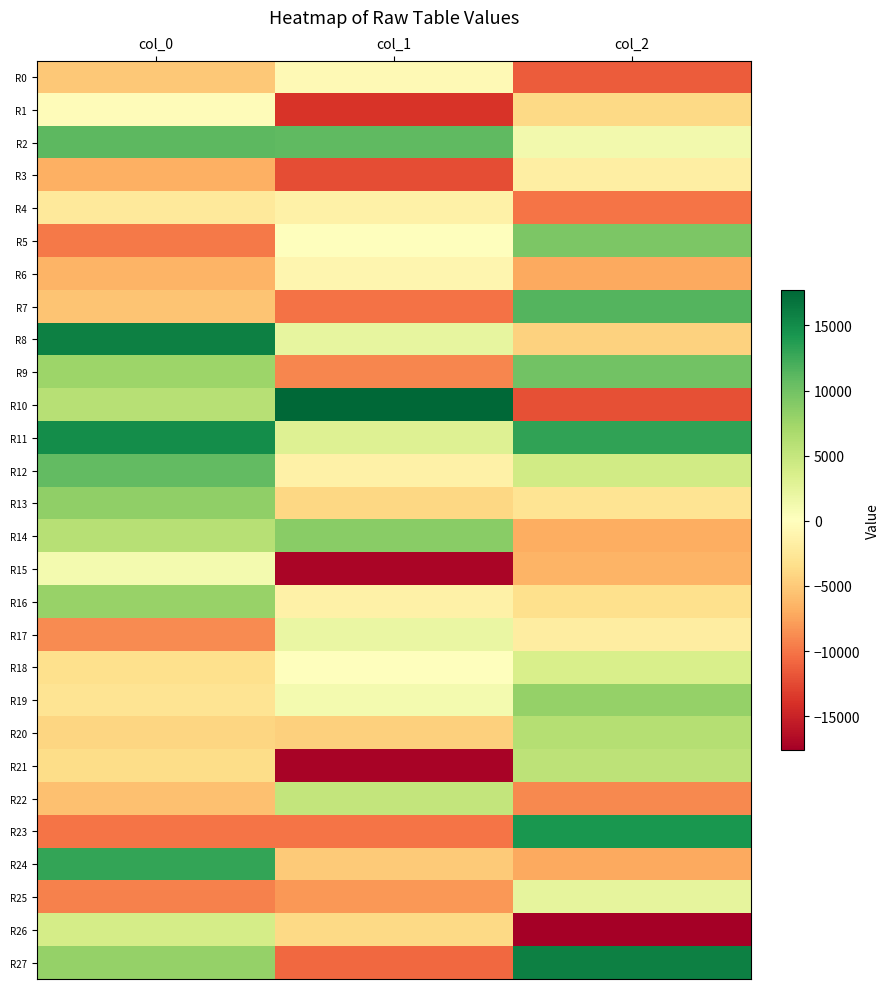

Between col_0 and col_1, which series saw the biggest shift?

R27